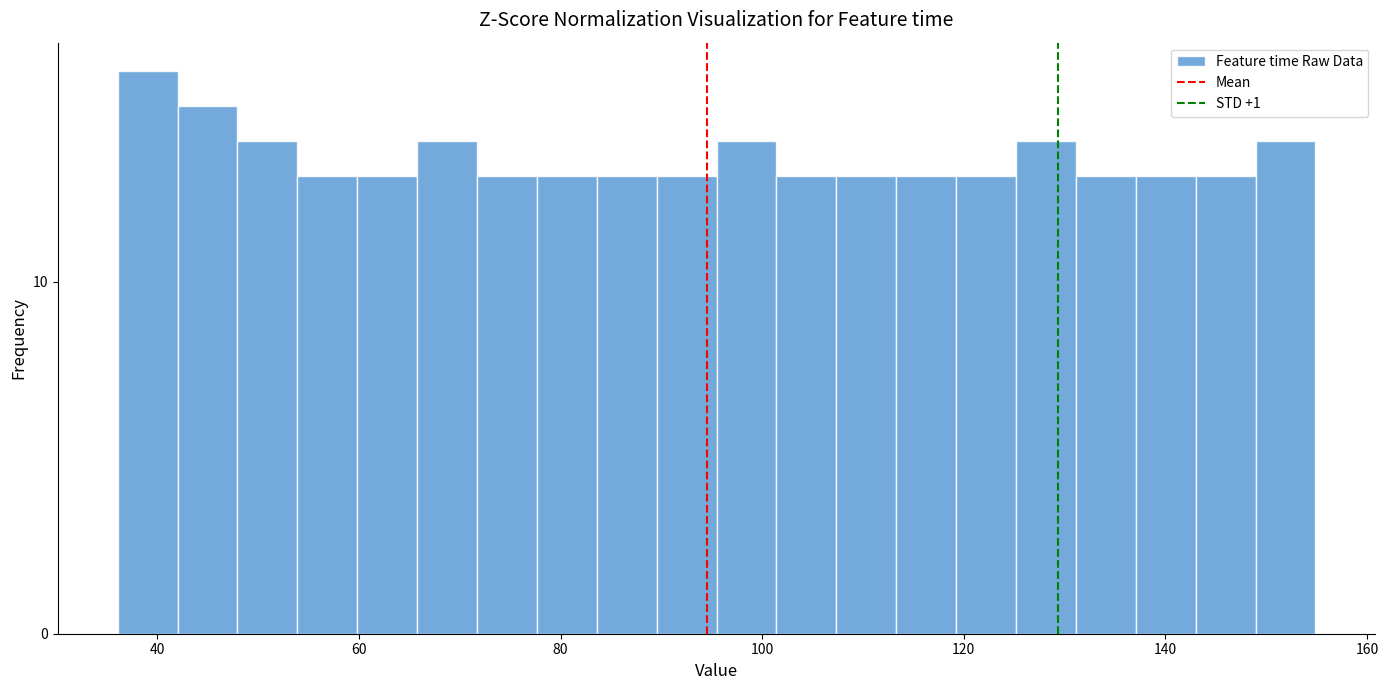

Around what value on the x-axis is the tallest bar? Give the approximate position of its centre, as read against the axis.

40